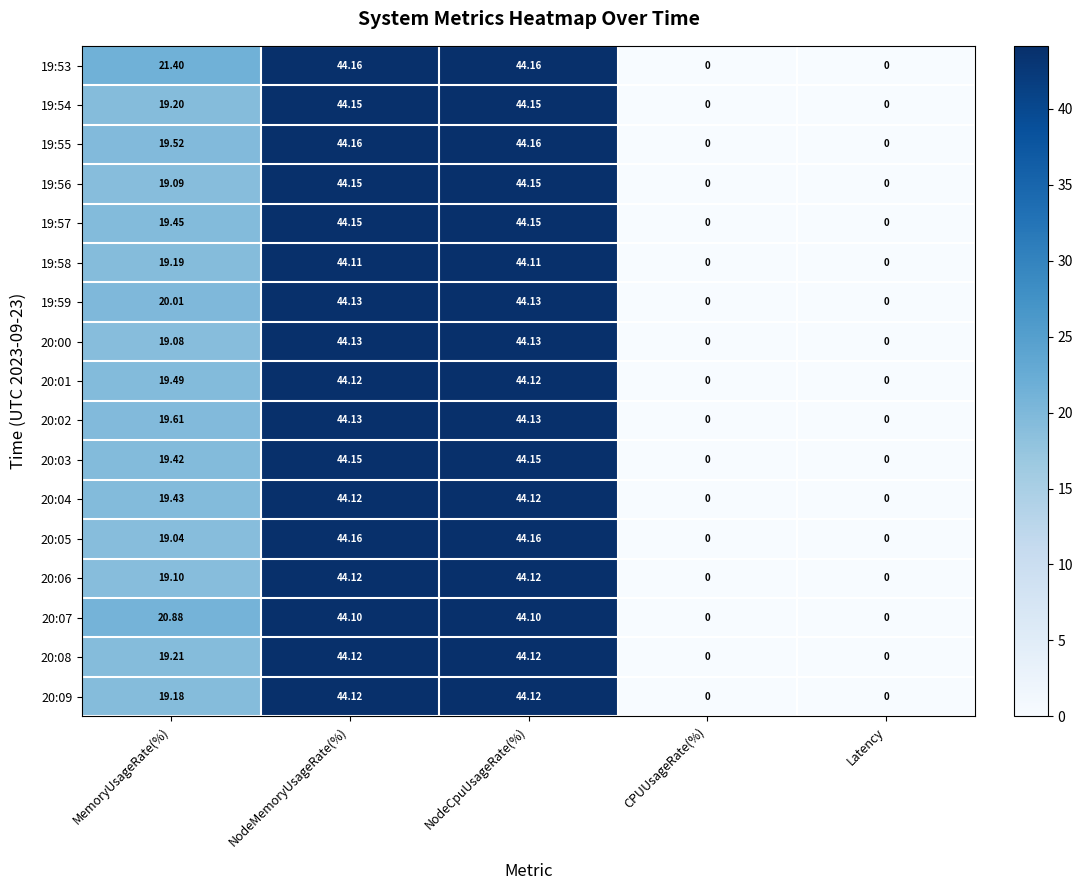

Where does the 19:56 series first go above 19?

MemoryUsageRate(%)